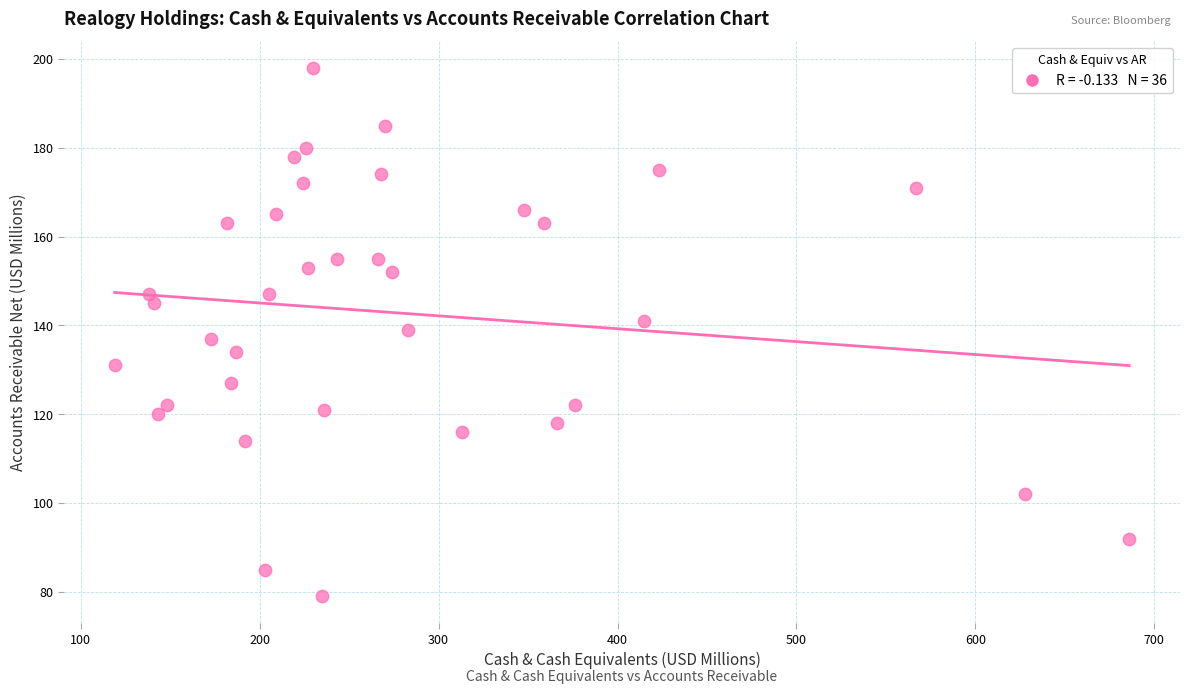

What is the range of Y values (max minus min)?

119